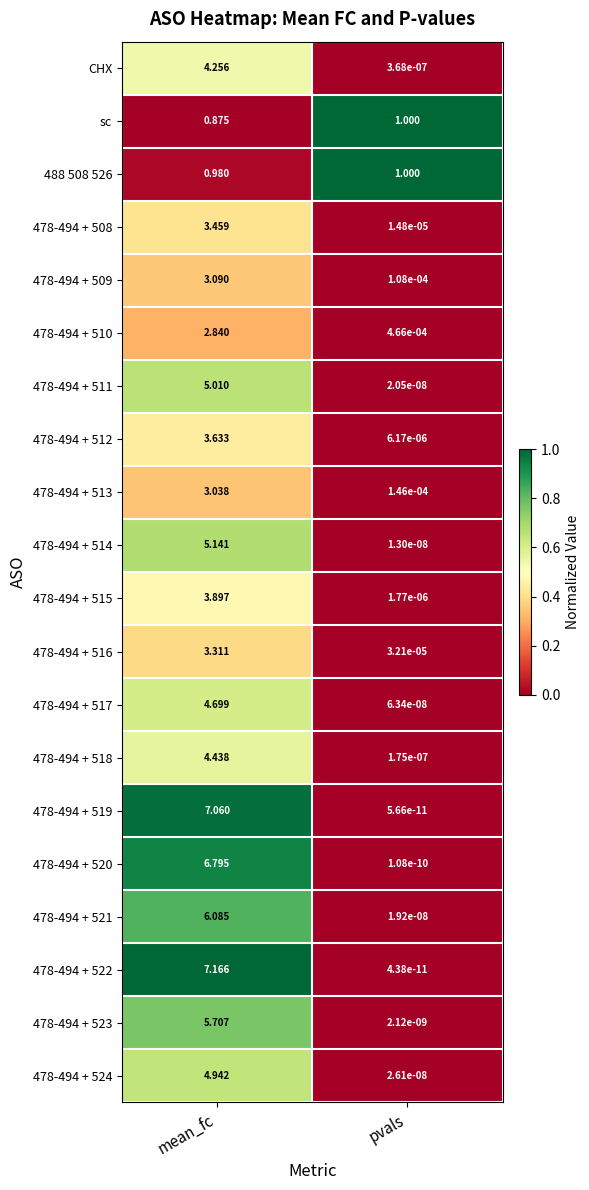

Which label corresponds to the largest value in the chart?

mean_fc